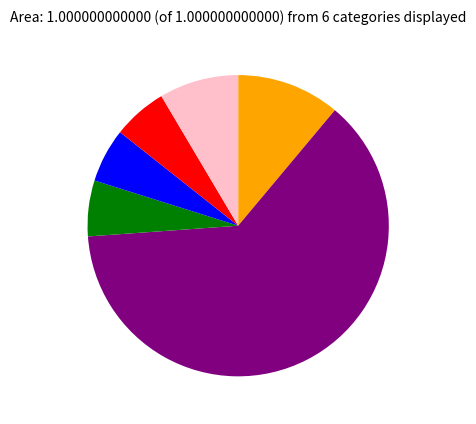

Is there a majority slice in this chart?

Yes